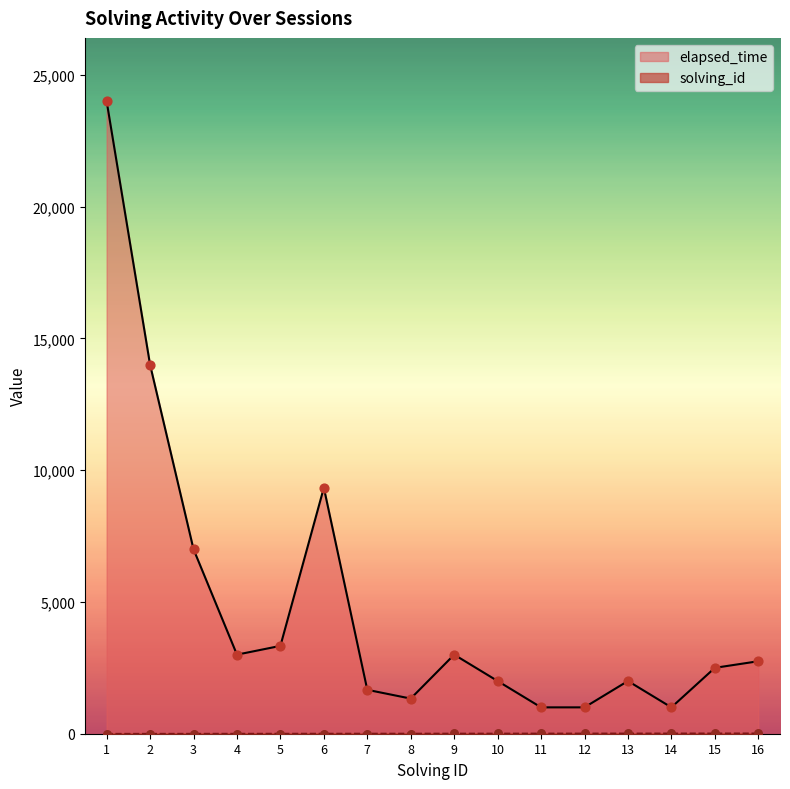

Which series has the largest total across all categories?

elapsed_time